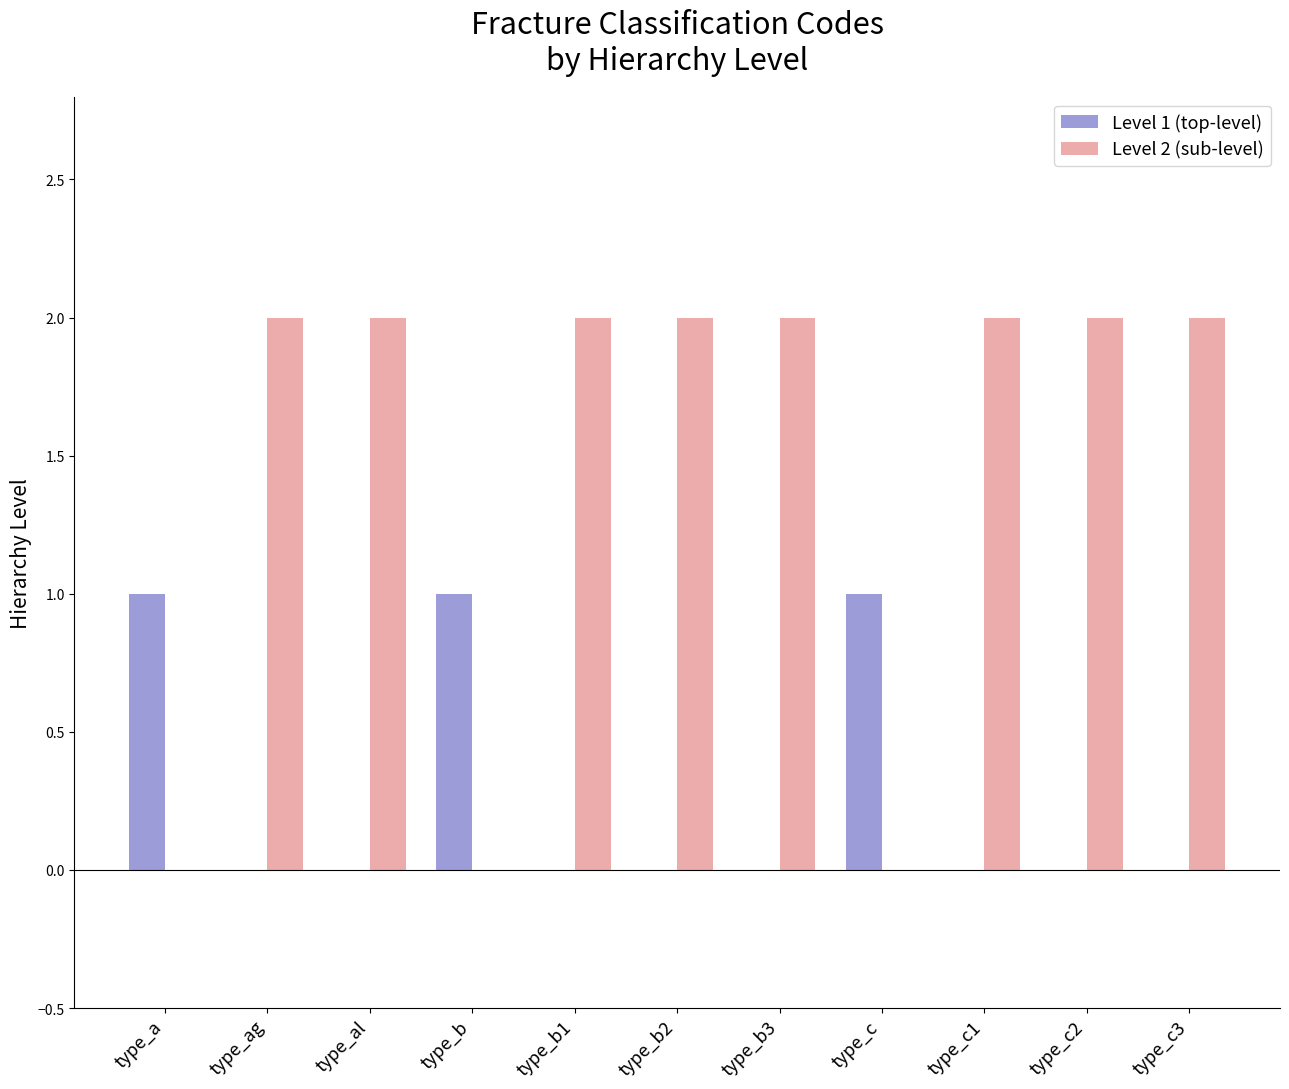

What is the maximum value for Level 2 (sub-level)?

2